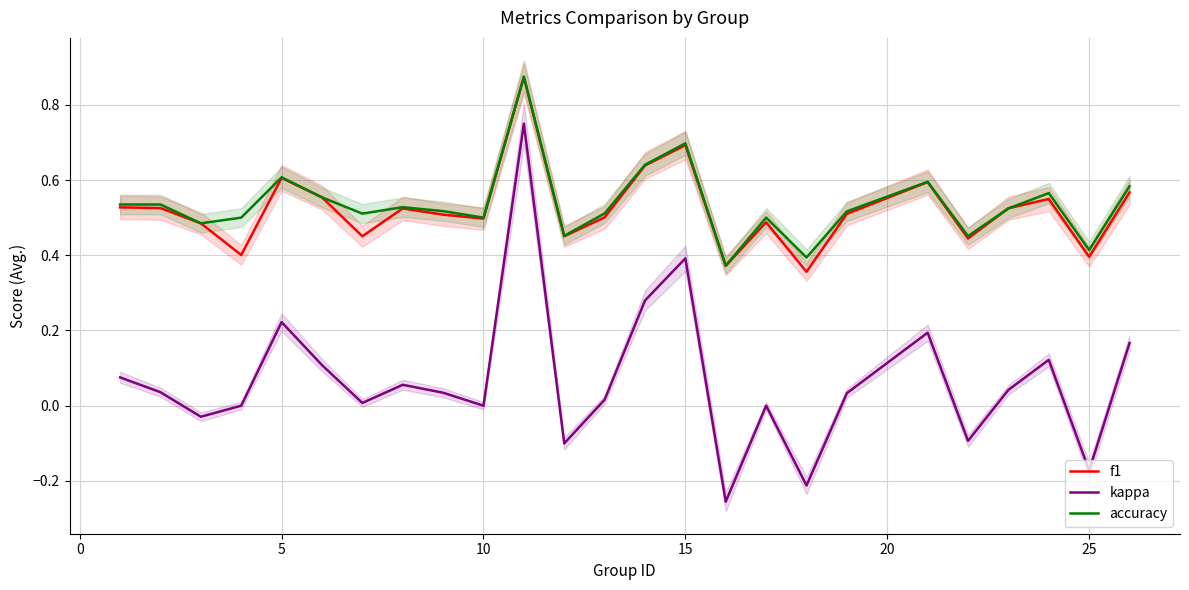

True or false: kappa and accuracy cross at least once.

False